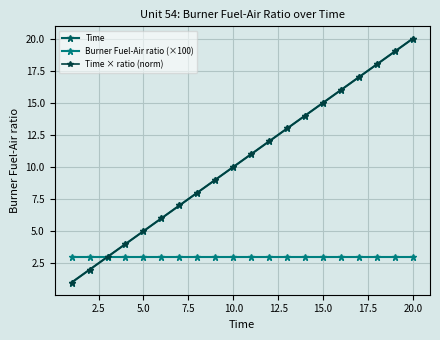

True or false: Time and Time × ratio (norm) cross at least once.

False